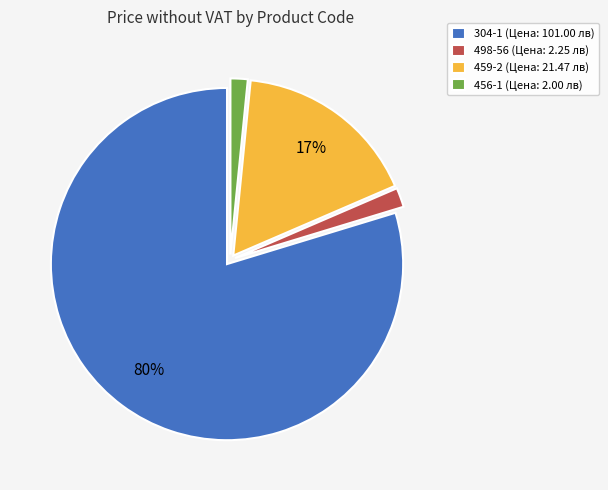

Is 304-1 the majority of the pie?

Yes